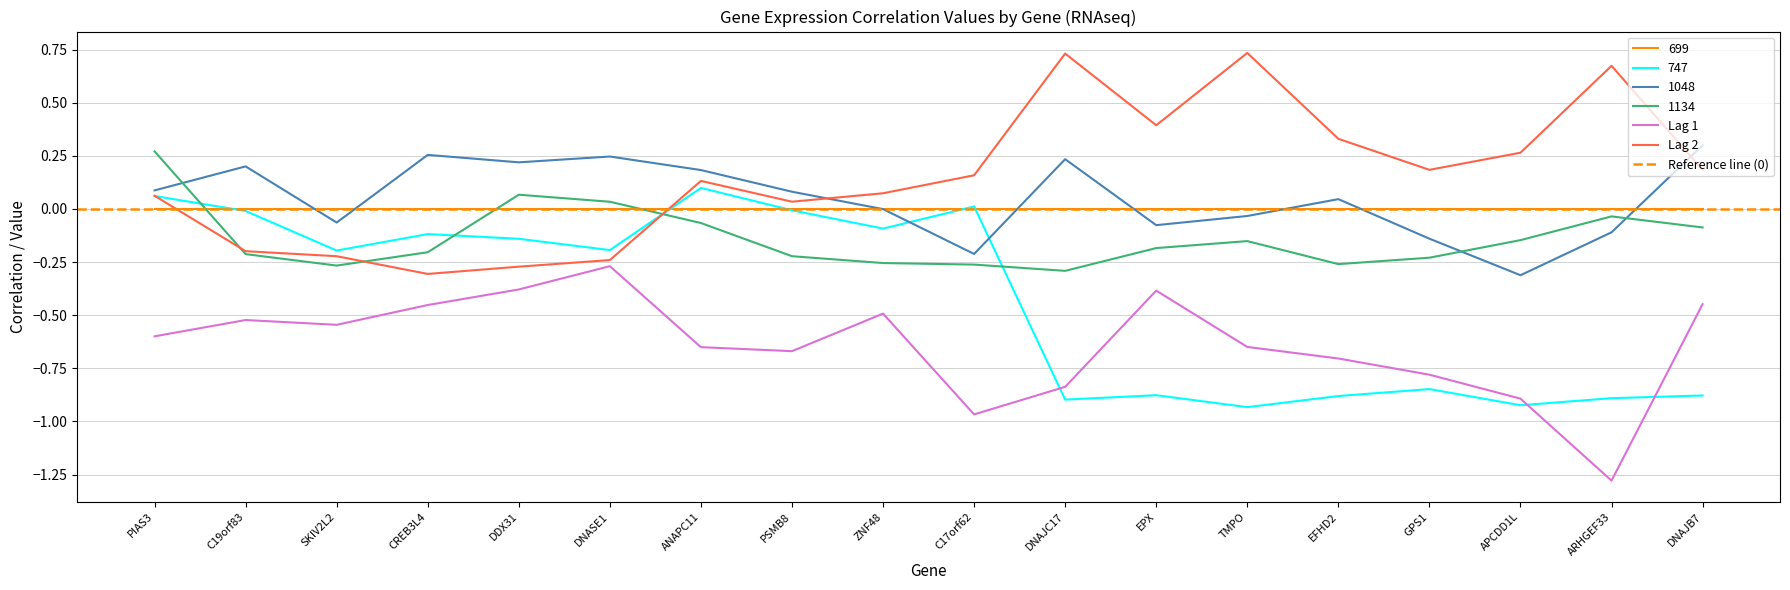

Where is the first local minimum for Lag 1?

SKIV2L2